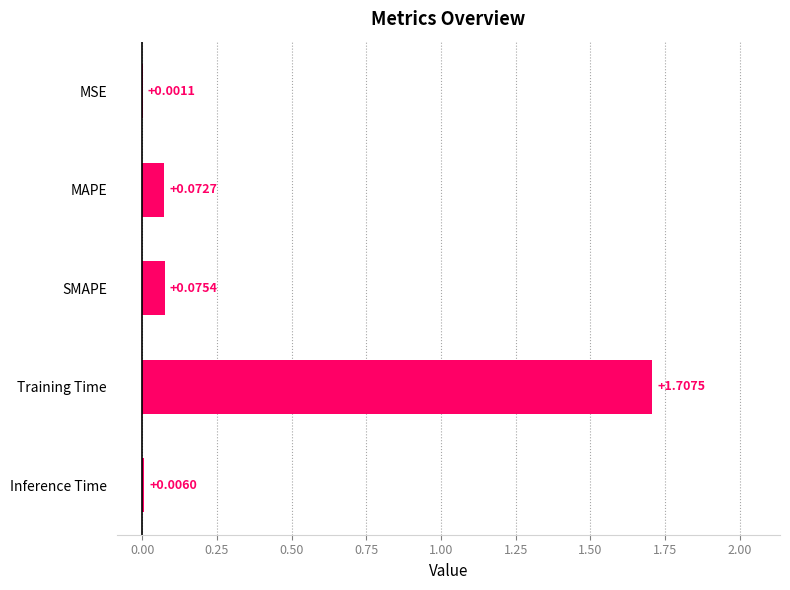

At which label is the value closest to 0?

MSE